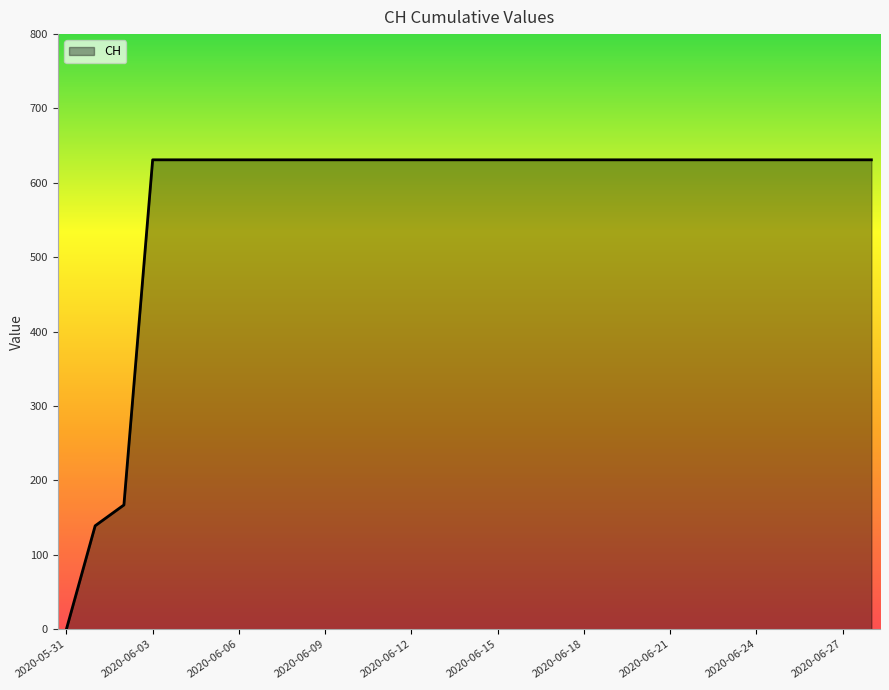

What is the greatest value displayed?

631